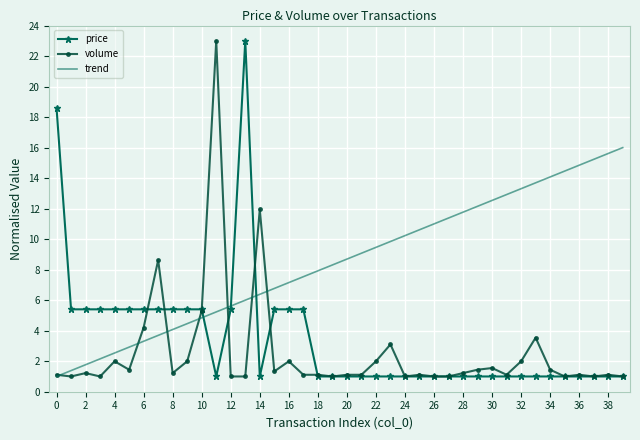

Which series has the largest total across all categories?

trend